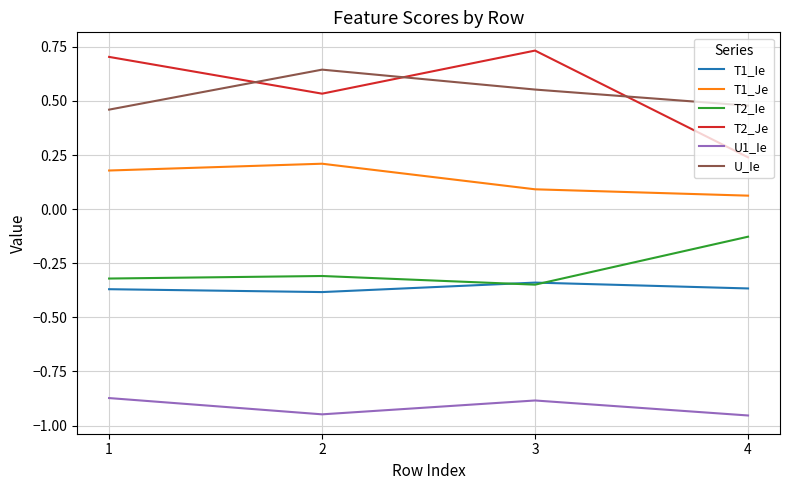

How many lines are shown in the chart?

6